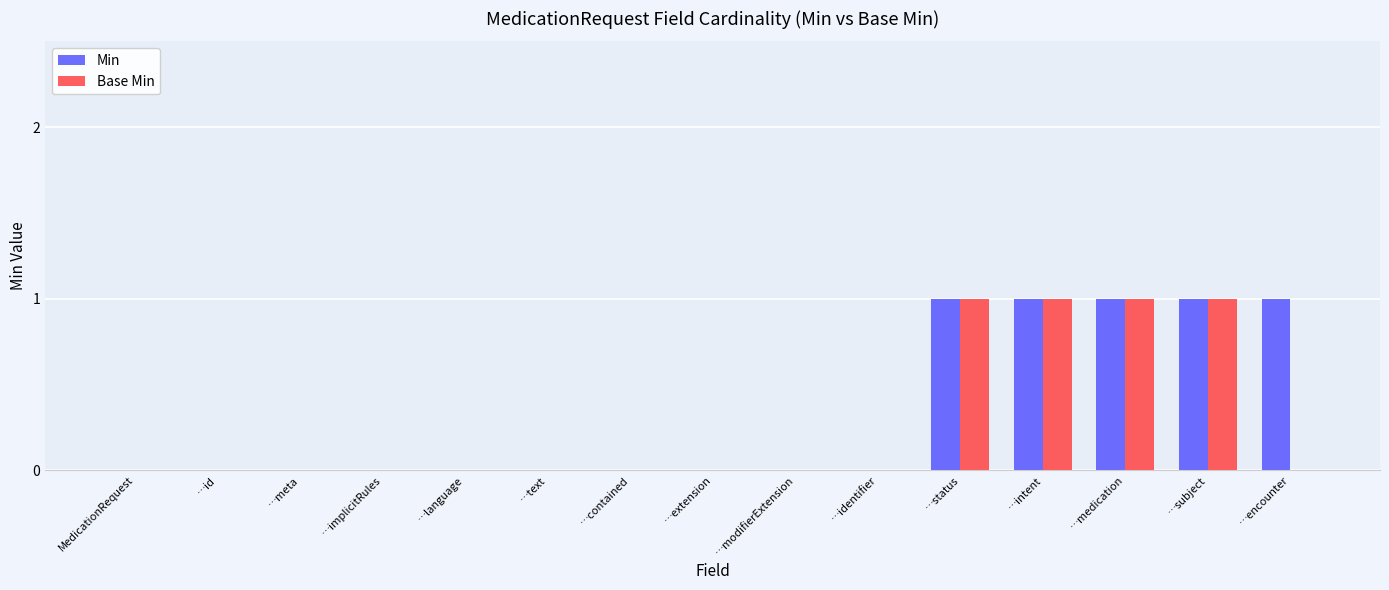

The value of Min at …implicitRules is 0. True or false?

True